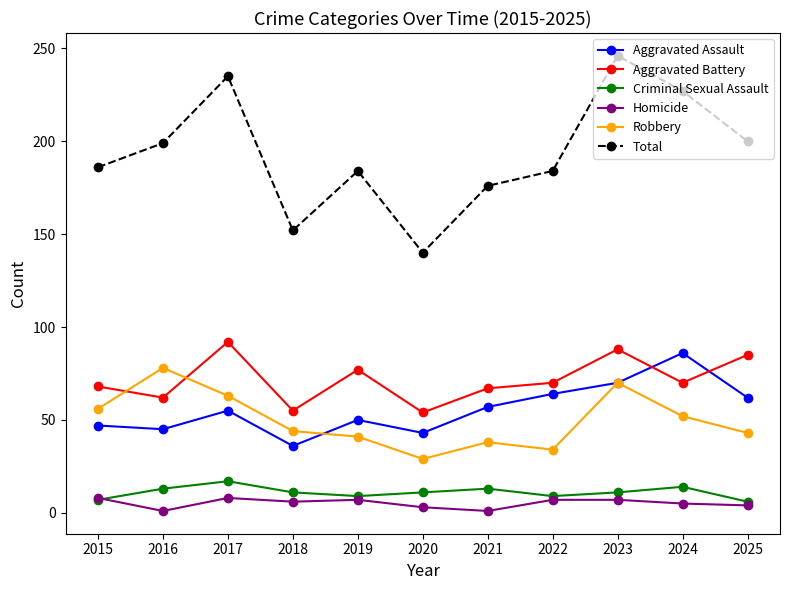

What is the sum of the Aggravated Battery values at 2018 and 2017?

147